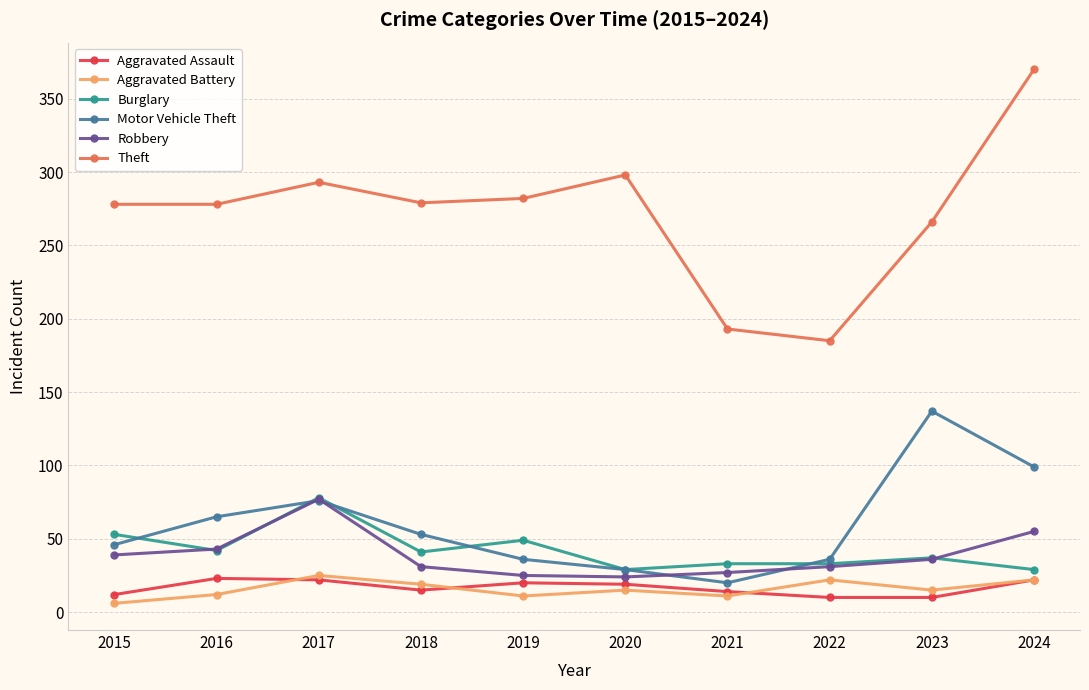

At which label does Robbery reach its peak?

2017